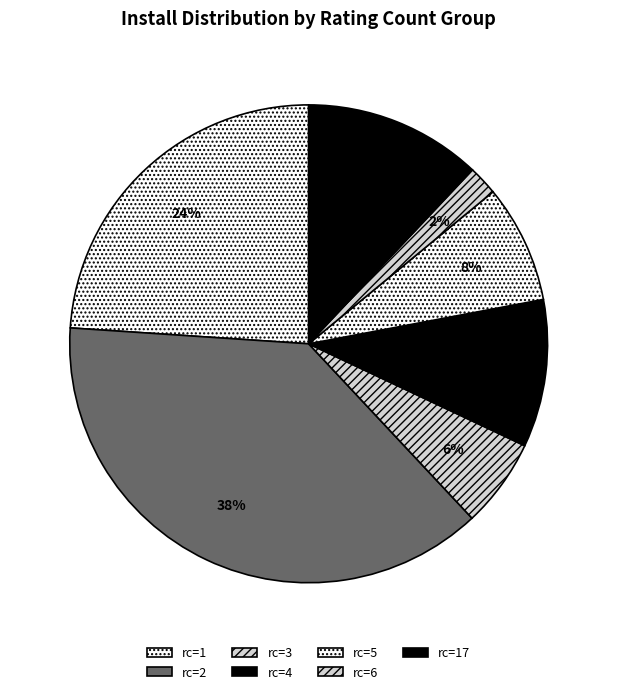

How many slices are in this pie chart?

7